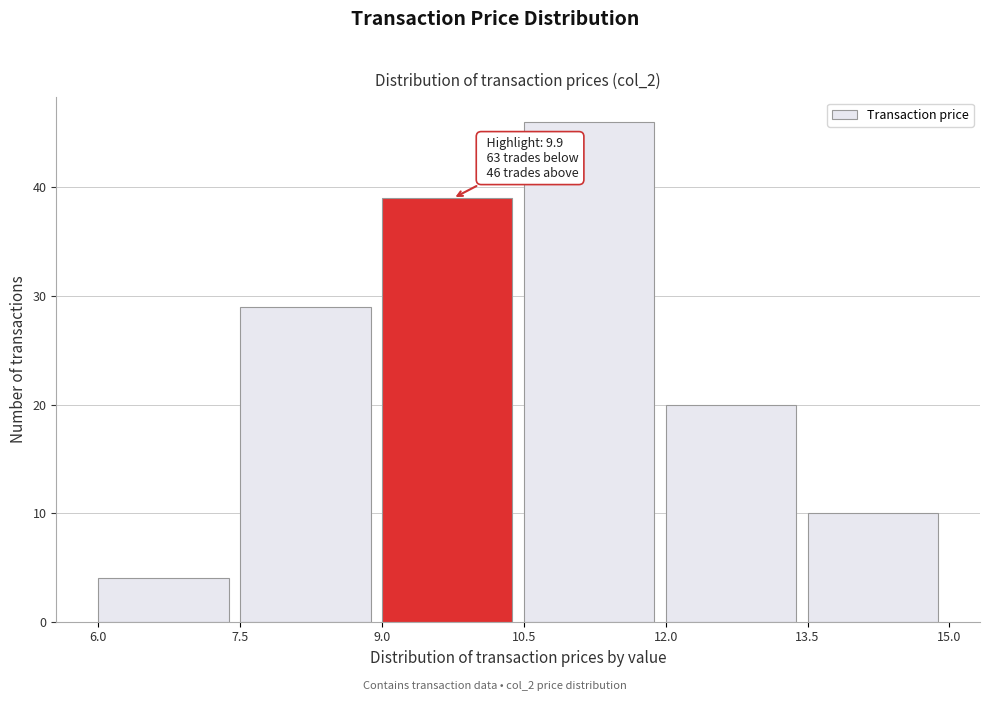

Which range on the x-axis has the tallest bar?

10.5 to 12.0